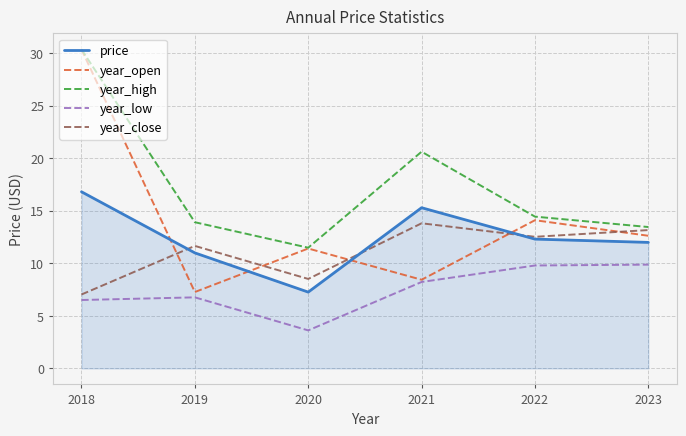

The year_high series shows 11.5 at 2020. True or false?

True